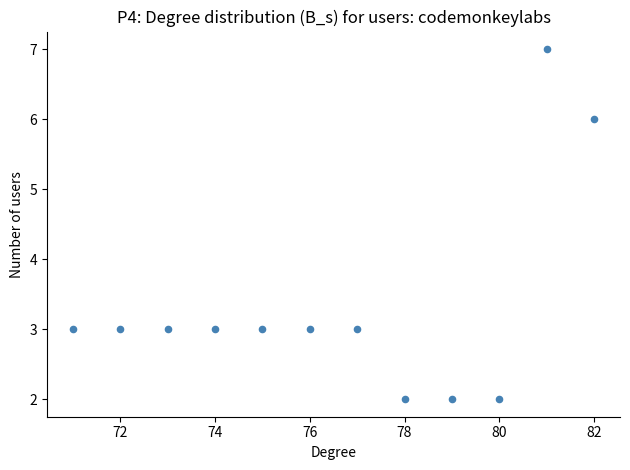

What is the range of X values (max minus min)?

11